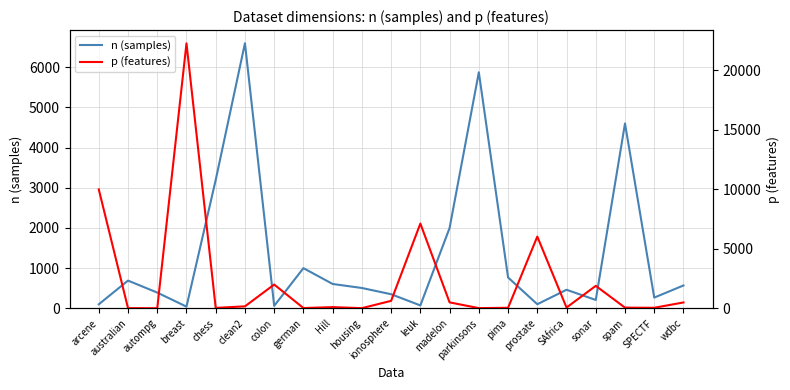

What is the value of the p (features) point at the 11th from the left?

629